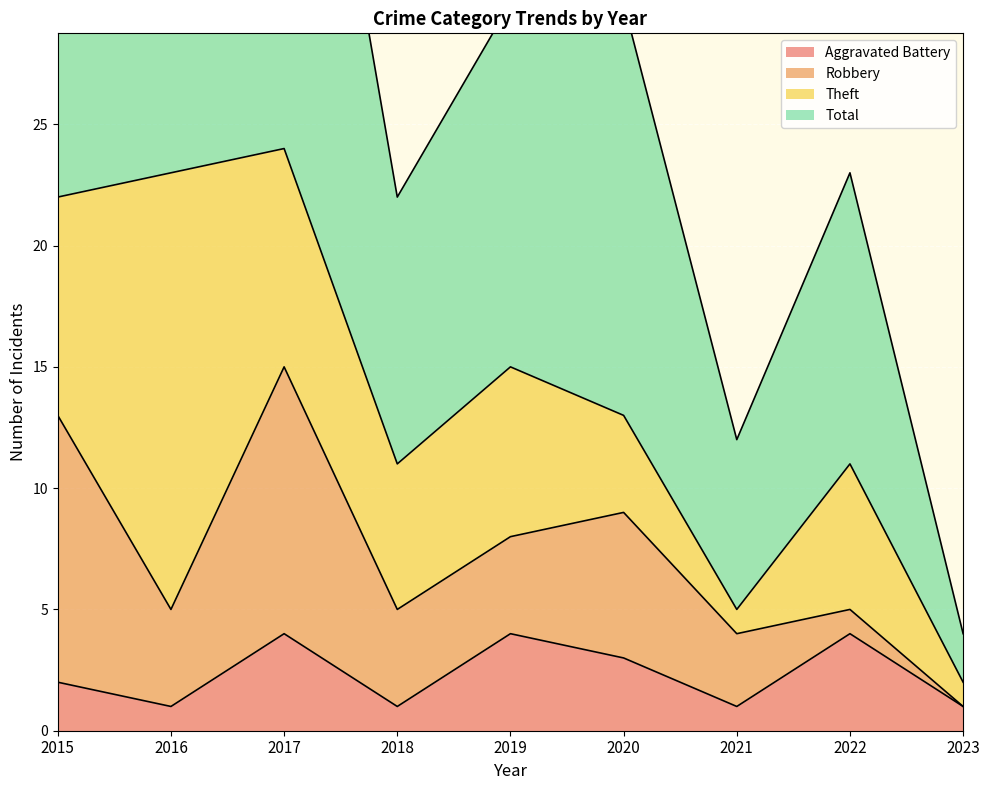

The value of Aggravated Battery at 2016 is 1. True or false?

True